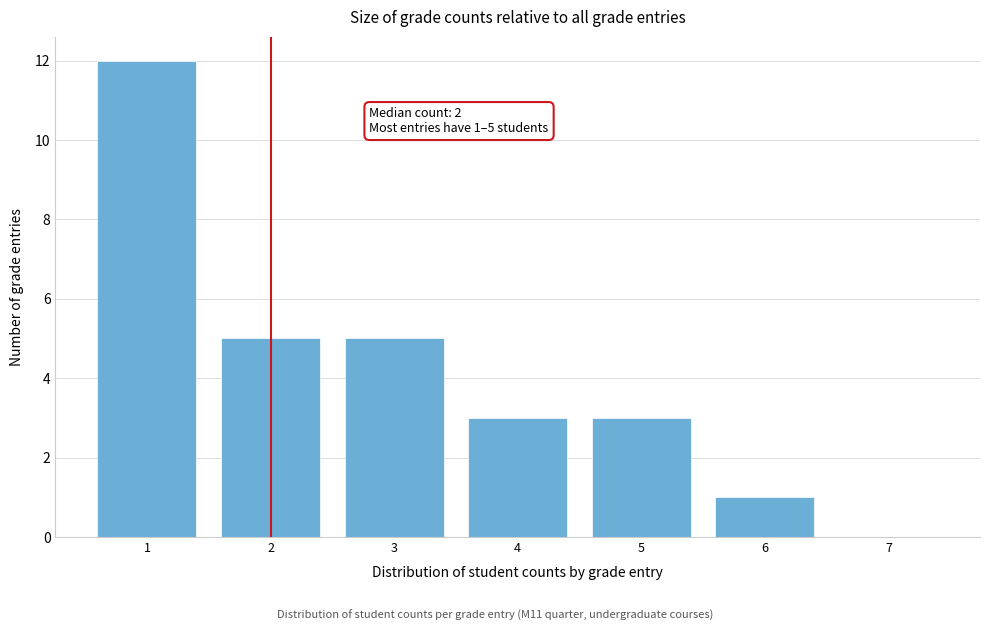

Reading right to left, extract all data points from this chart.

7=0	6=1	5=3	4=3	3=5	2=5	1=12